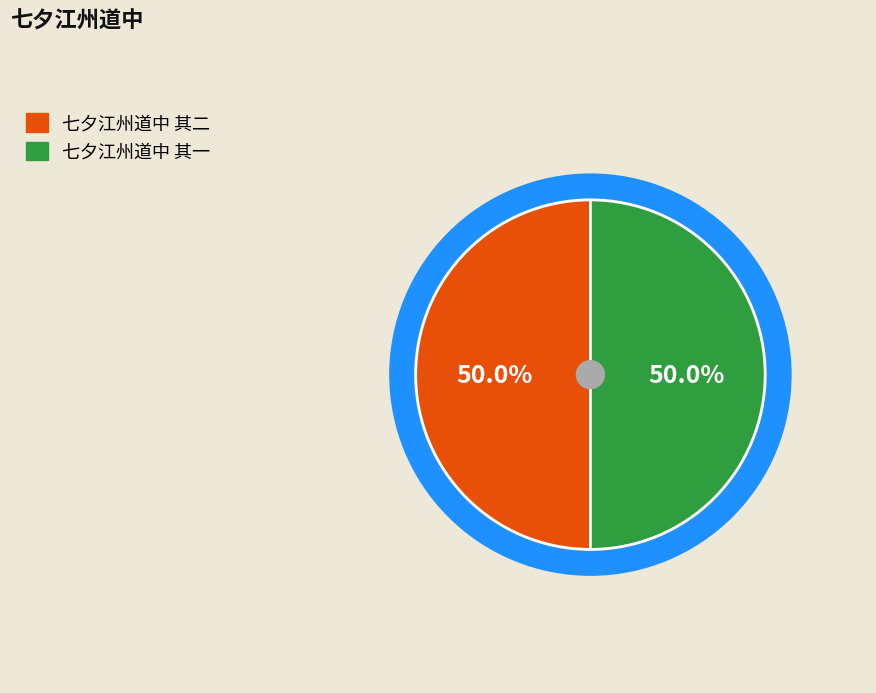

How much of the chart is everything except 七夕江州道中 其一?

50.0%